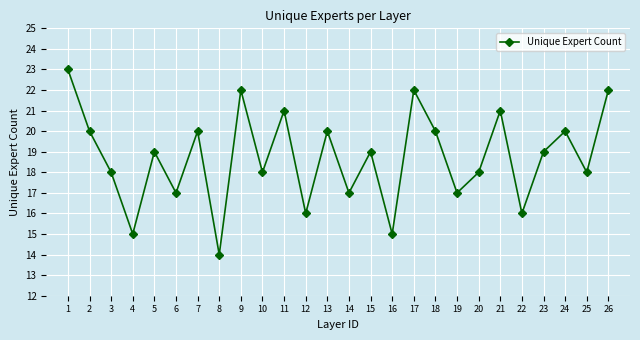

Reading left to right, extract all data points from this chart.

1=23	2=20	3=18	4=15	5=19	6=17	7=20	8=14	9=22	10=18	11=21	12=16	13=20	14=17	15=19	16=15	17=22	18=20	19=17	20=18	21=21	22=16	23=19	24=20	25=18	26=22